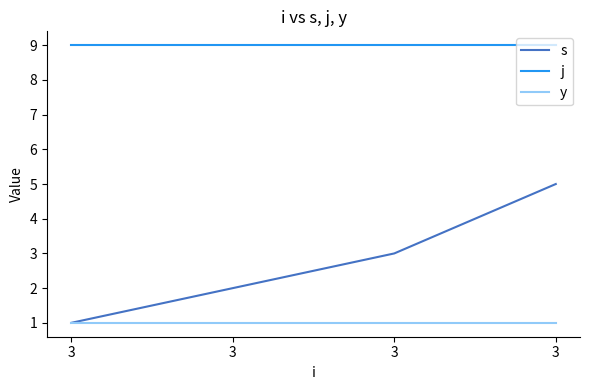

Reading left to right, list all the values displayed in this chart.

s: 3=1	3=2	3=3	3=5
j: 3=9	3=9	3=9	3=9
y: 3=1	3=1	3=1	3=1